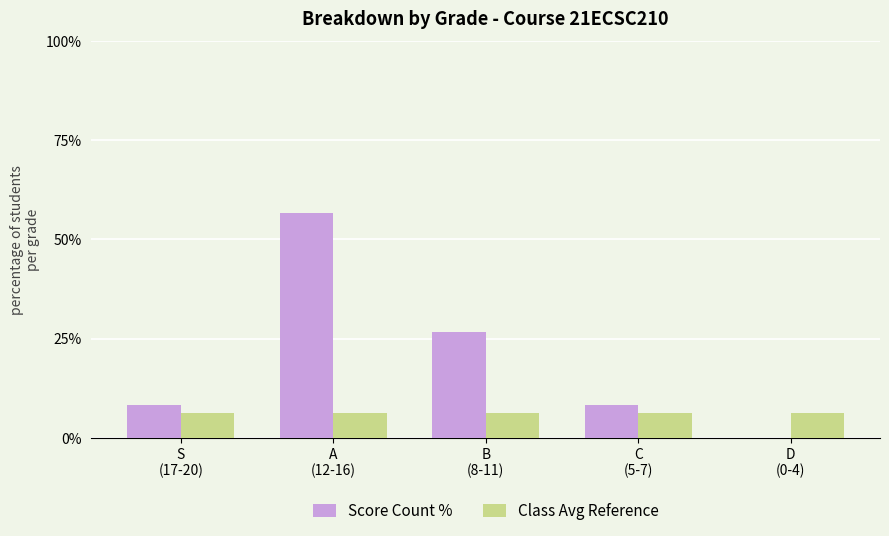

What are all the series names shown in the legend?

Score Count %, Class Avg Reference